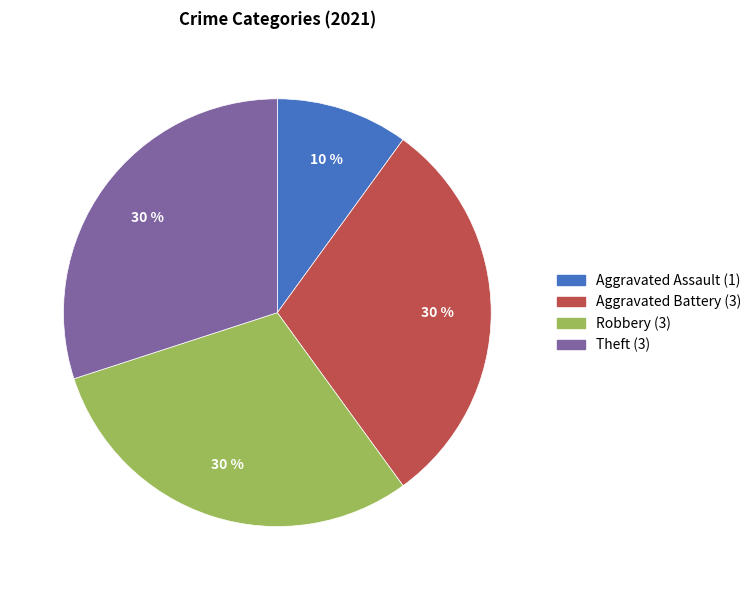

To the nearest percent, what is the average slice percentage?

25%